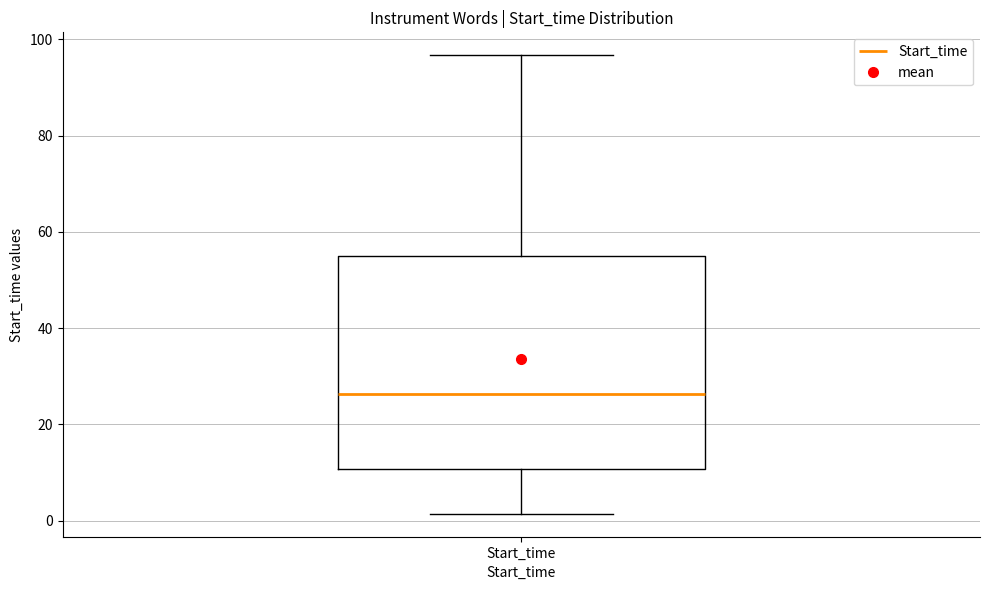

Where is the upper edge of the box for Start_time on the y-axis? The values are not printed on the chart, so give them approximately, as read against the axis.

54